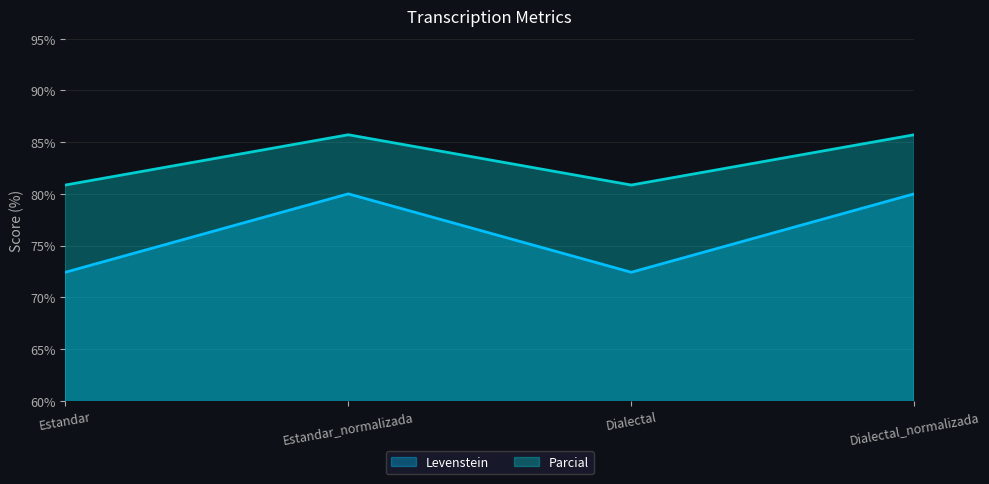

Which has a higher value, Dialectal_normalizada or Dialectal?

Dialectal_normalizada